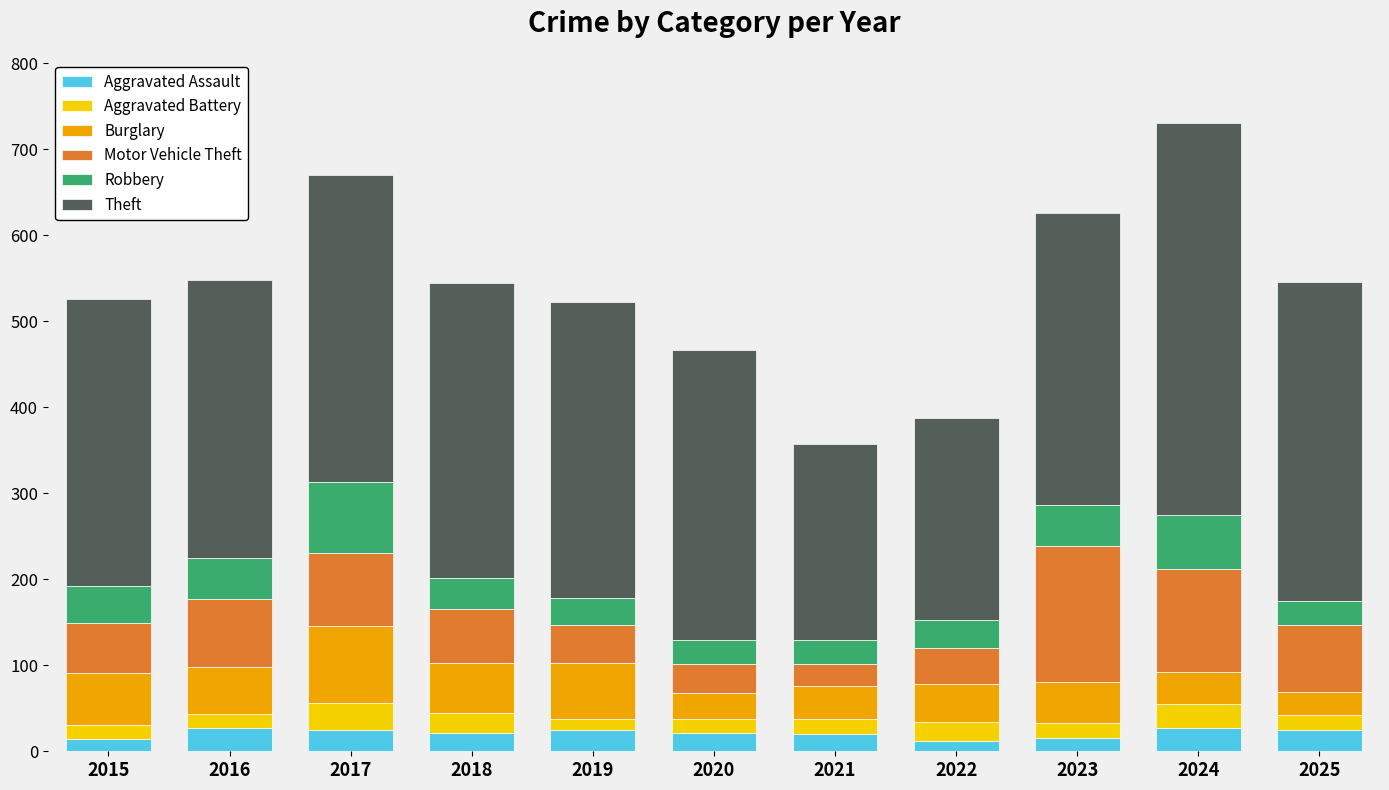

What is the sum of all Aggravated Battery values?

219